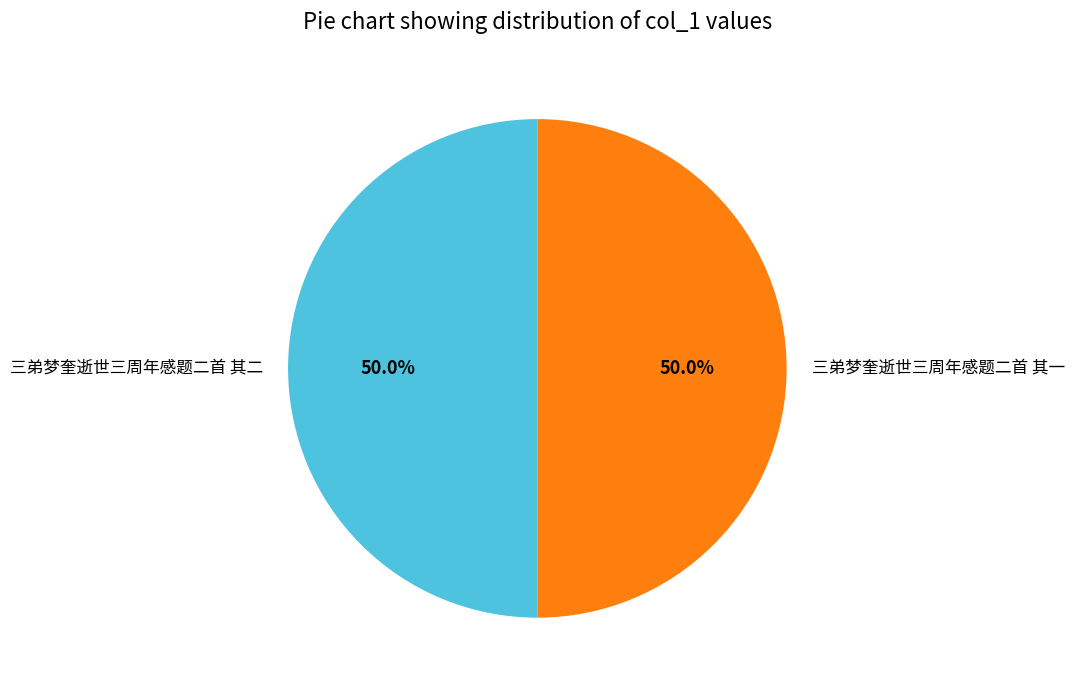

Approximately how many times larger is the value at 三弟梦奎逝世三周年感题二首 其二 compared to 三弟梦奎逝世三周年感题二首 其一?

1.0